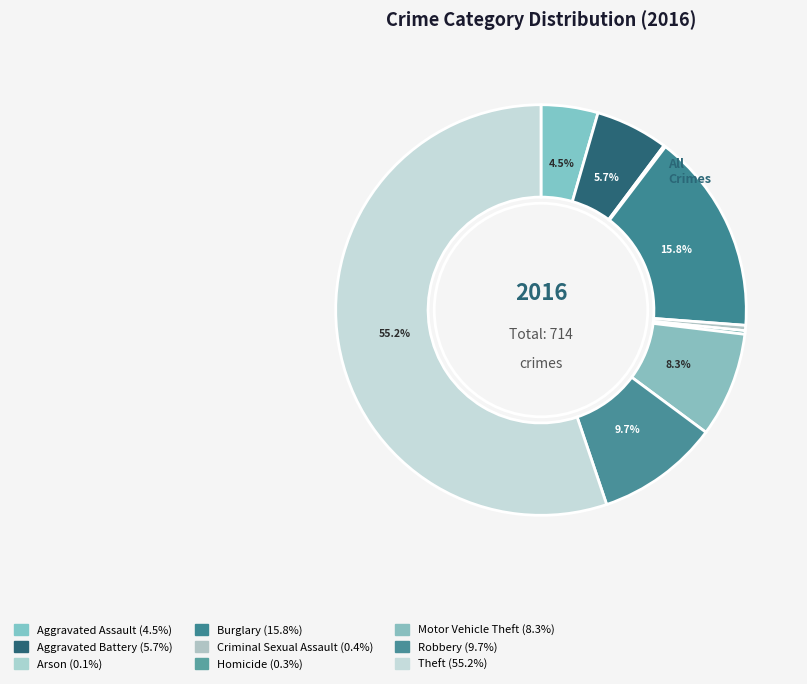

What is the change in value from Homicide to Robbery?

+67